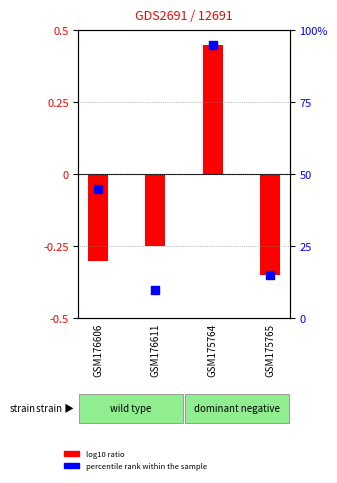

Is the value of log10 ratio at GSM176606 greater than the value of percentile rank within the sample at GSM175765?

No